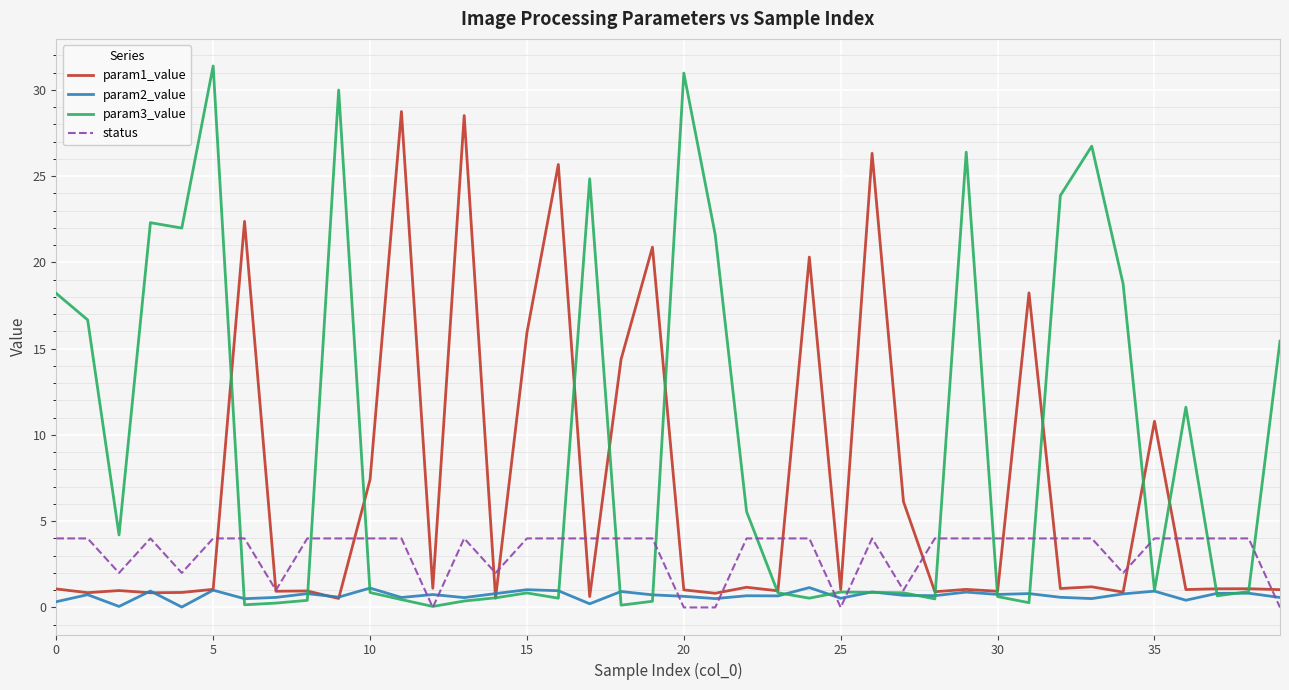

Which series has the widest spread of values?

param3_value